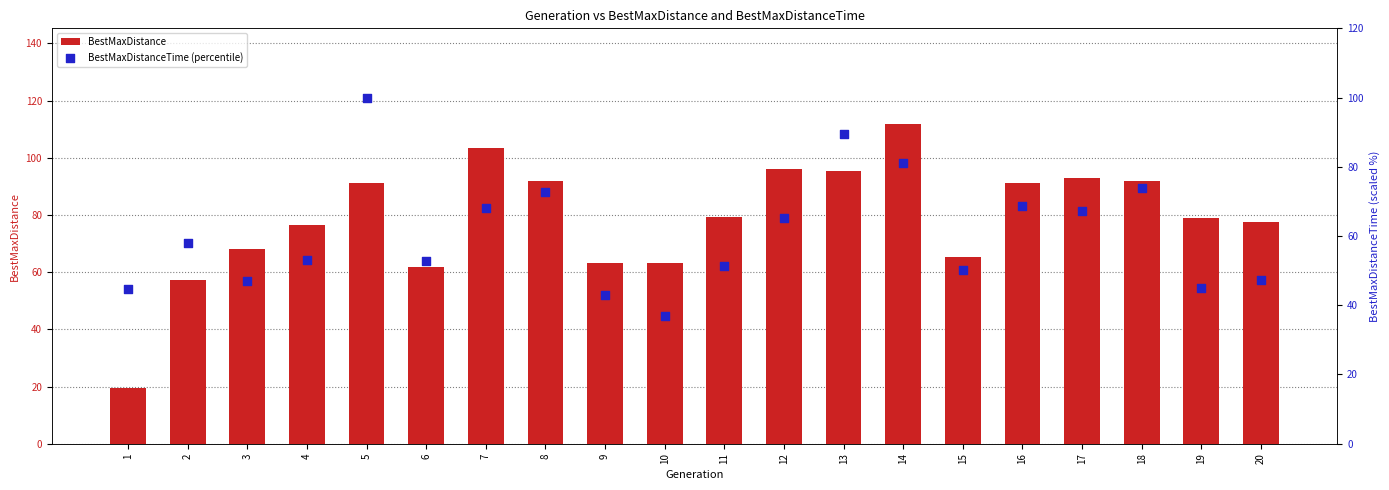

Which series reaches the maximum Y coordinate?

BestMaxDistance